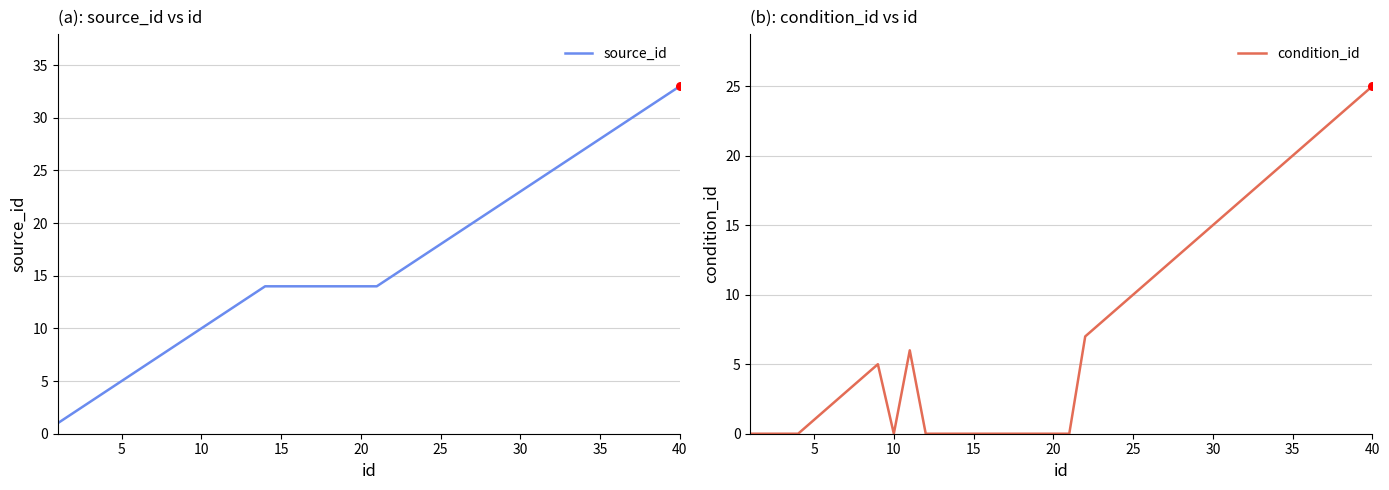

Which series has the largest total across all categories?

source_id